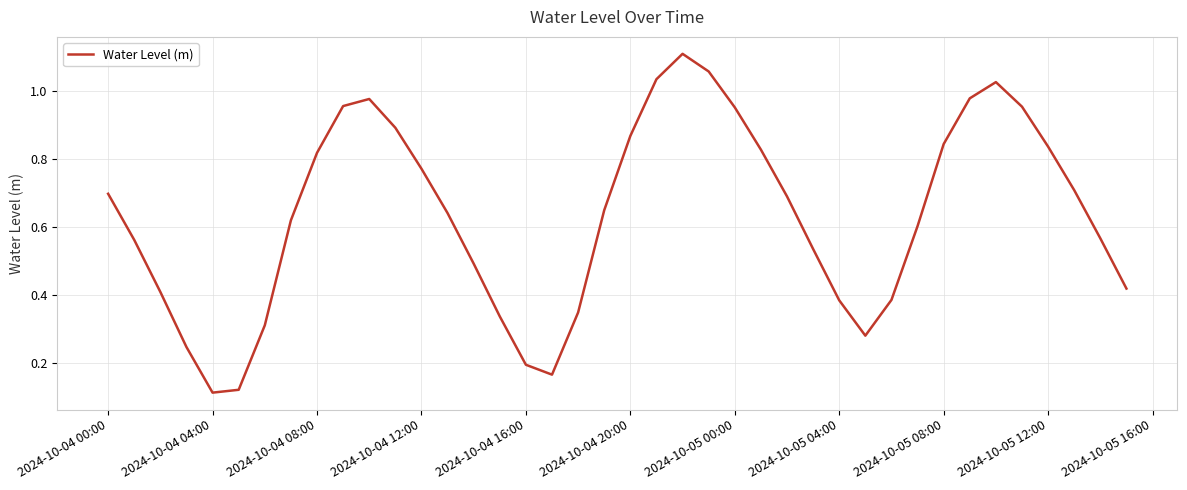

Is it true that the value at 2024-10-04 20:00 is 1.2?

False